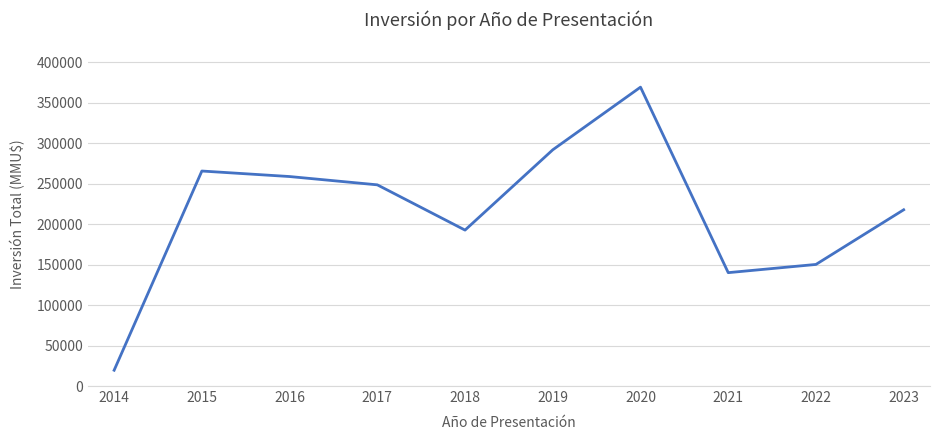

Read the value at 2014, to the nearest 50.

19500